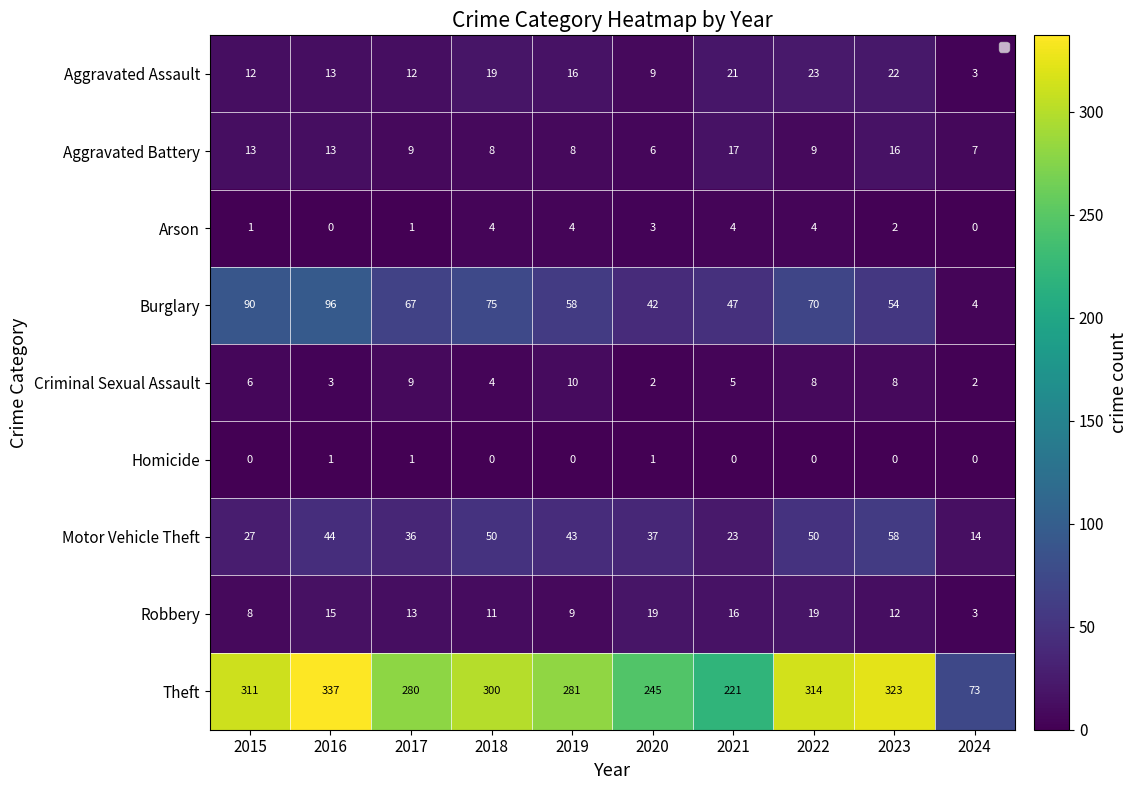

The value of Robbery at 2017 is 13. True or false?

True